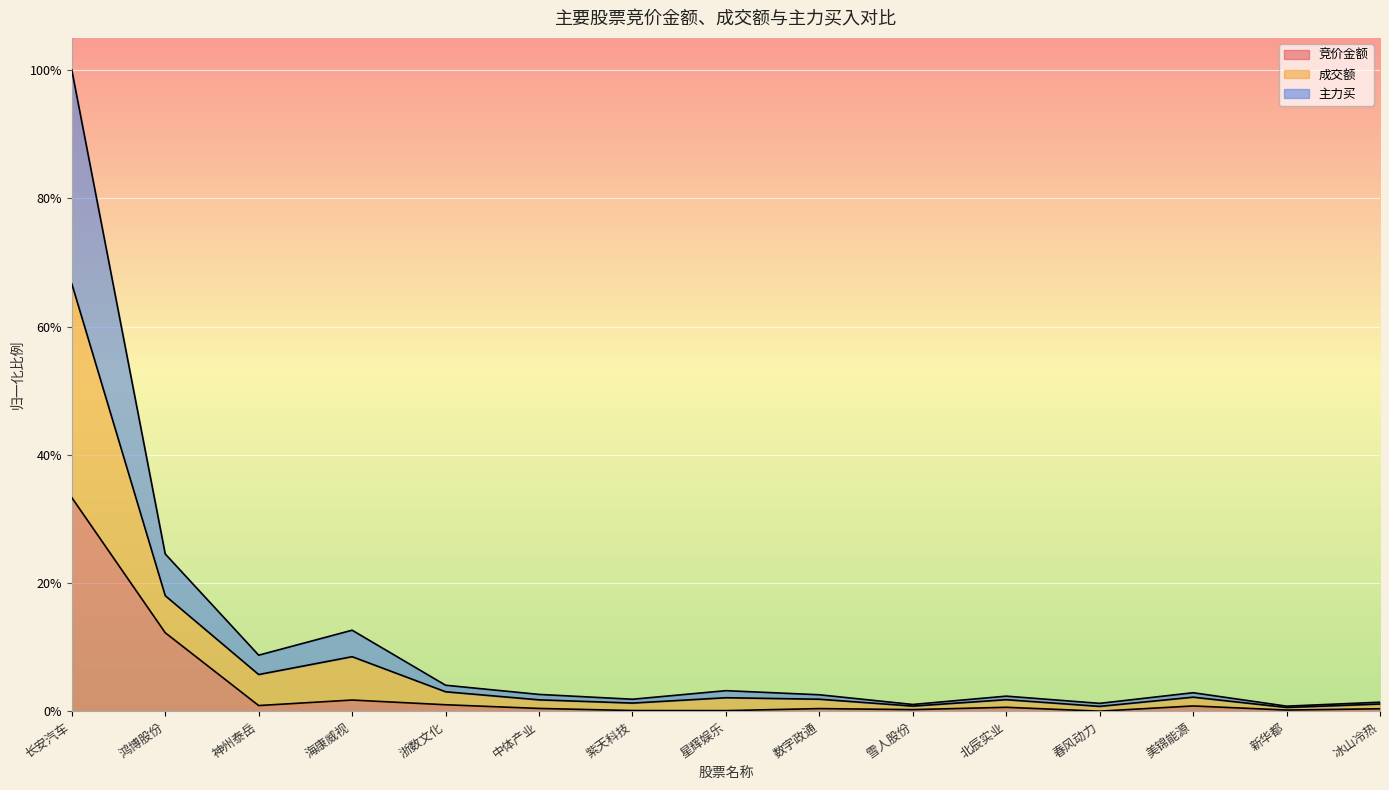

What are all the series names shown in the legend?

竞价金额, 成交额, 主力买